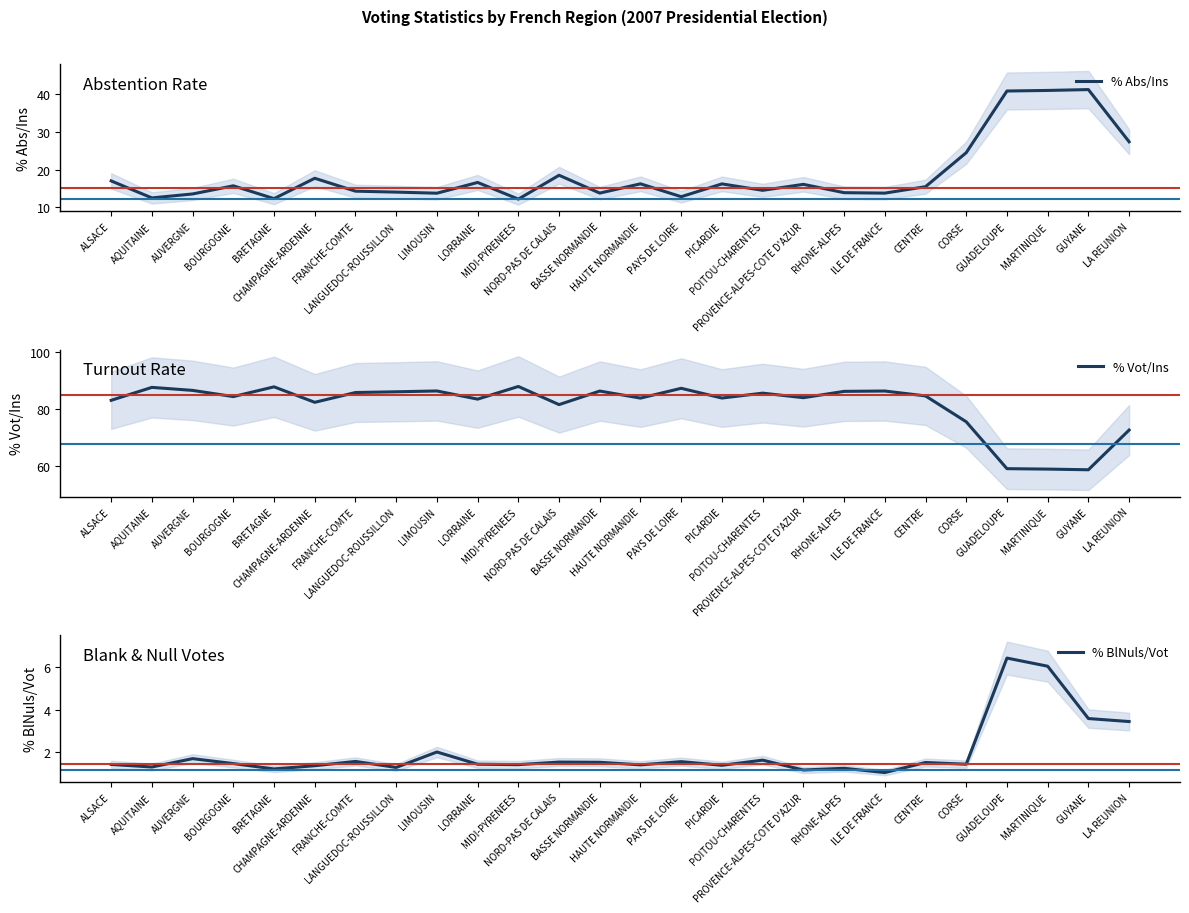

What is the smallest value displayed?

1.1